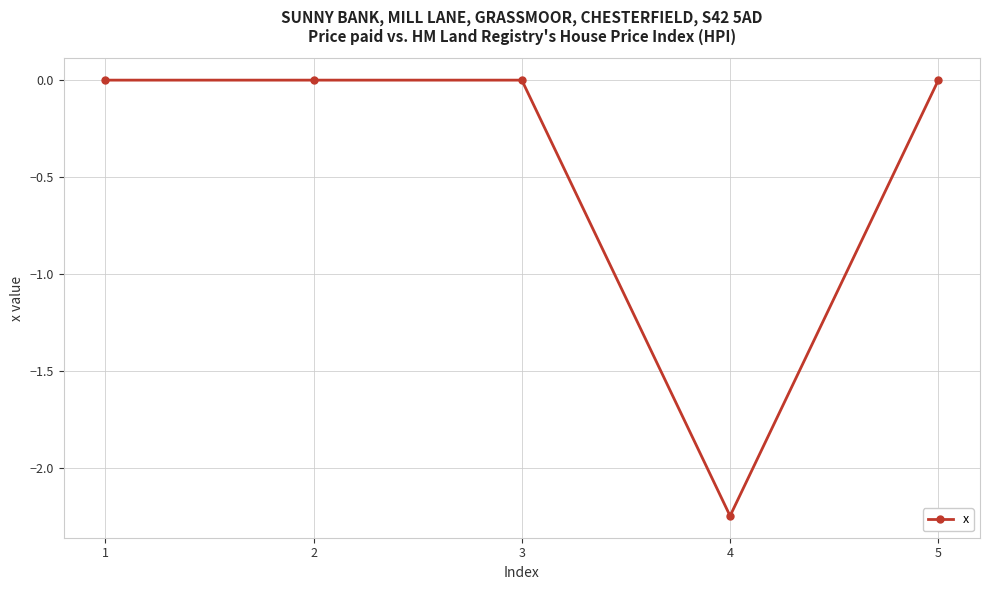

Which label corresponds to the smallest value in the chart?

4